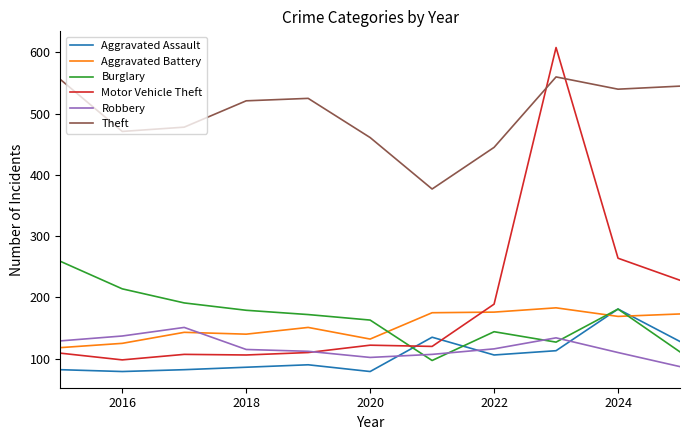

Which series has the largest total across all categories?

Theft